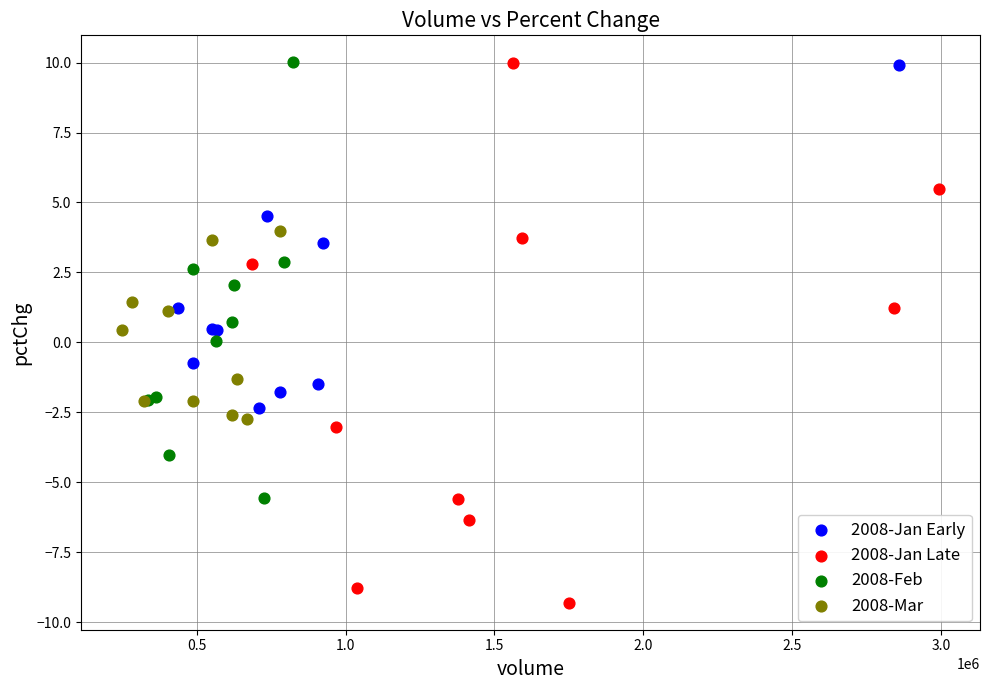

What are all the series names shown in the legend?

2008-Jan Early, 2008-Jan Late, 2008-Feb, 2008-Mar